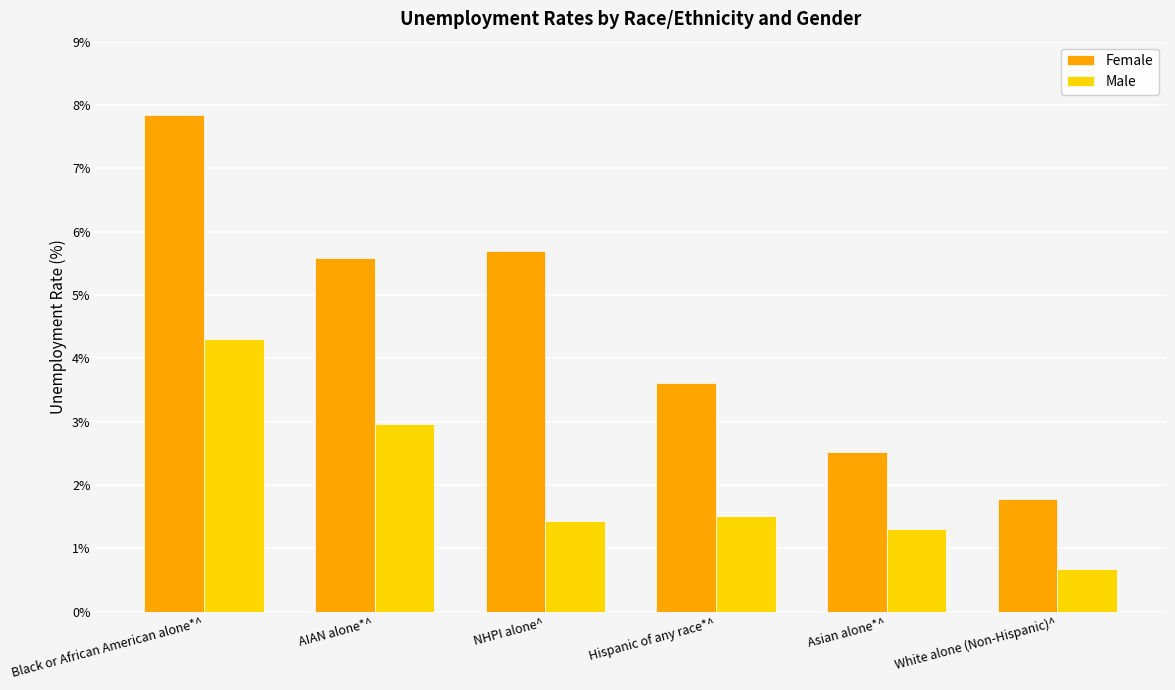

Where does the Male series first go above 1?

Black or African American alone*^